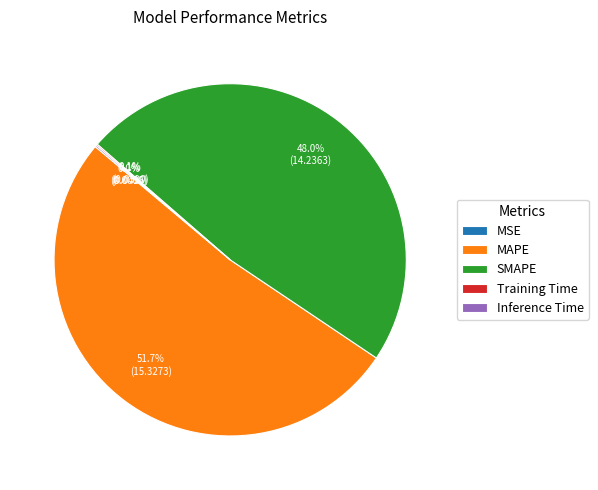

Which slice is the largest?

MAPE